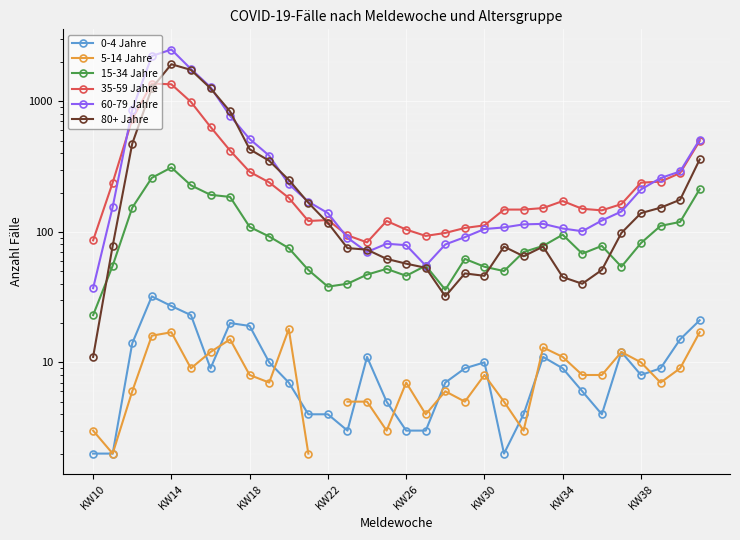

What value does the 0-4 Jahre series have at KW22?

4.0